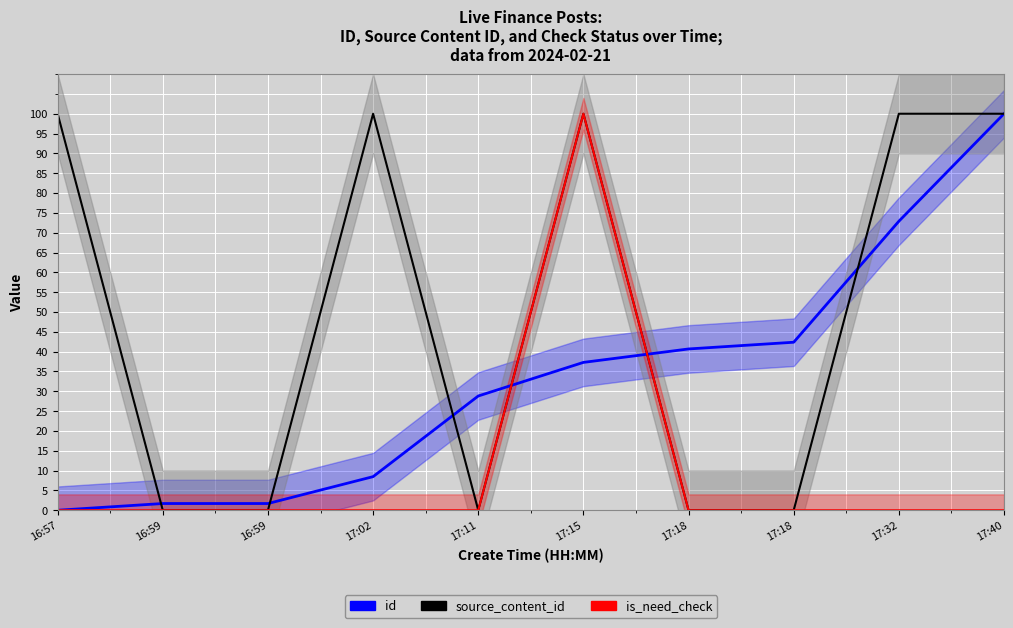

Count the number of categories in the chart.

10